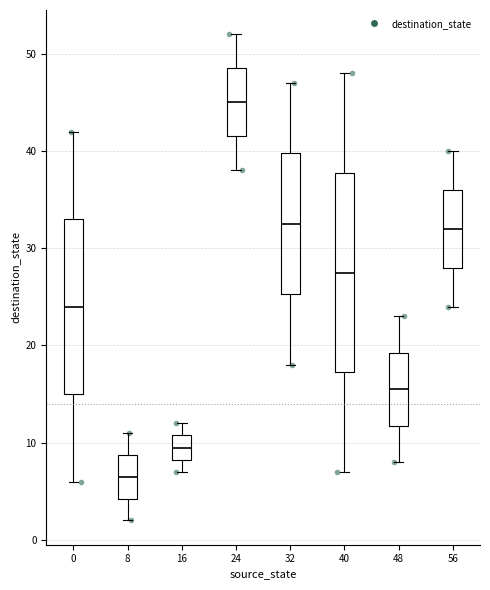

Reading left to right, transcribe this box plot: for each box, give where its median line is, the range the box spans, and where its two whiskers end, as read against the y-axis. The values are not printed on the chart, so give them approximately, as read against the axis.

0: median 24, box 15 to 33, whiskers 6 to 42
8: median 7, box 4 to 9, whiskers 2 to 11
16: median 10, box 8 to 11, whiskers 7 to 12
24: median 45, box 42 to 49, whiskers 38 to 52
32: median 33, box 25 to 40, whiskers 18 to 47
40: median 28, box 17 to 38, whiskers 7 to 48
48: median 16, box 12 to 19, whiskers 8 to 23
56: median 32, box 28 to 36, whiskers 24 to 40